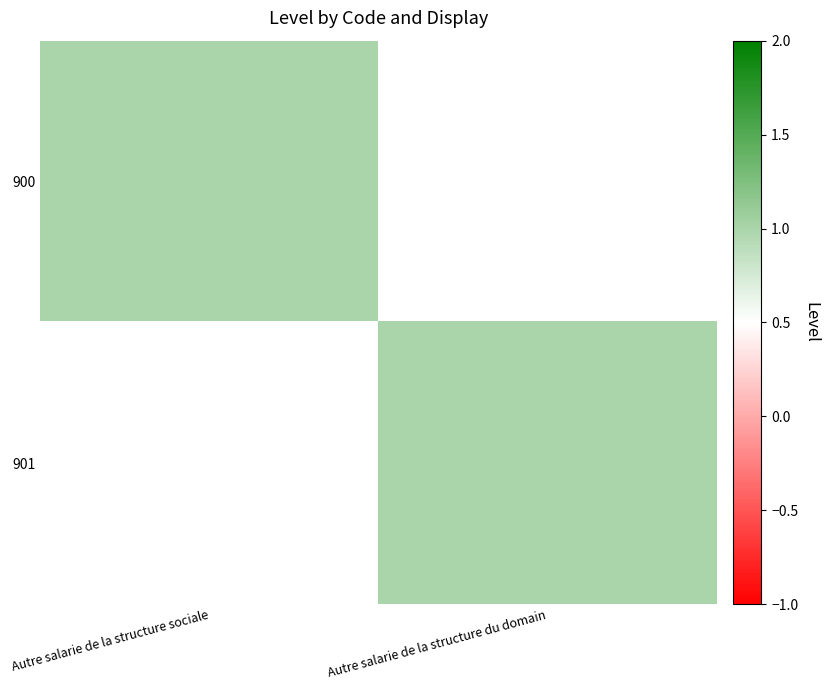

Which series has the largest total across all categories?

900